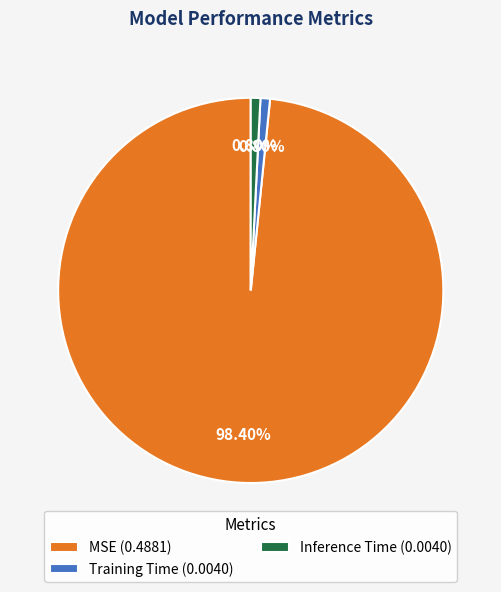

What portion of the pie excludes MSE?

1.6%